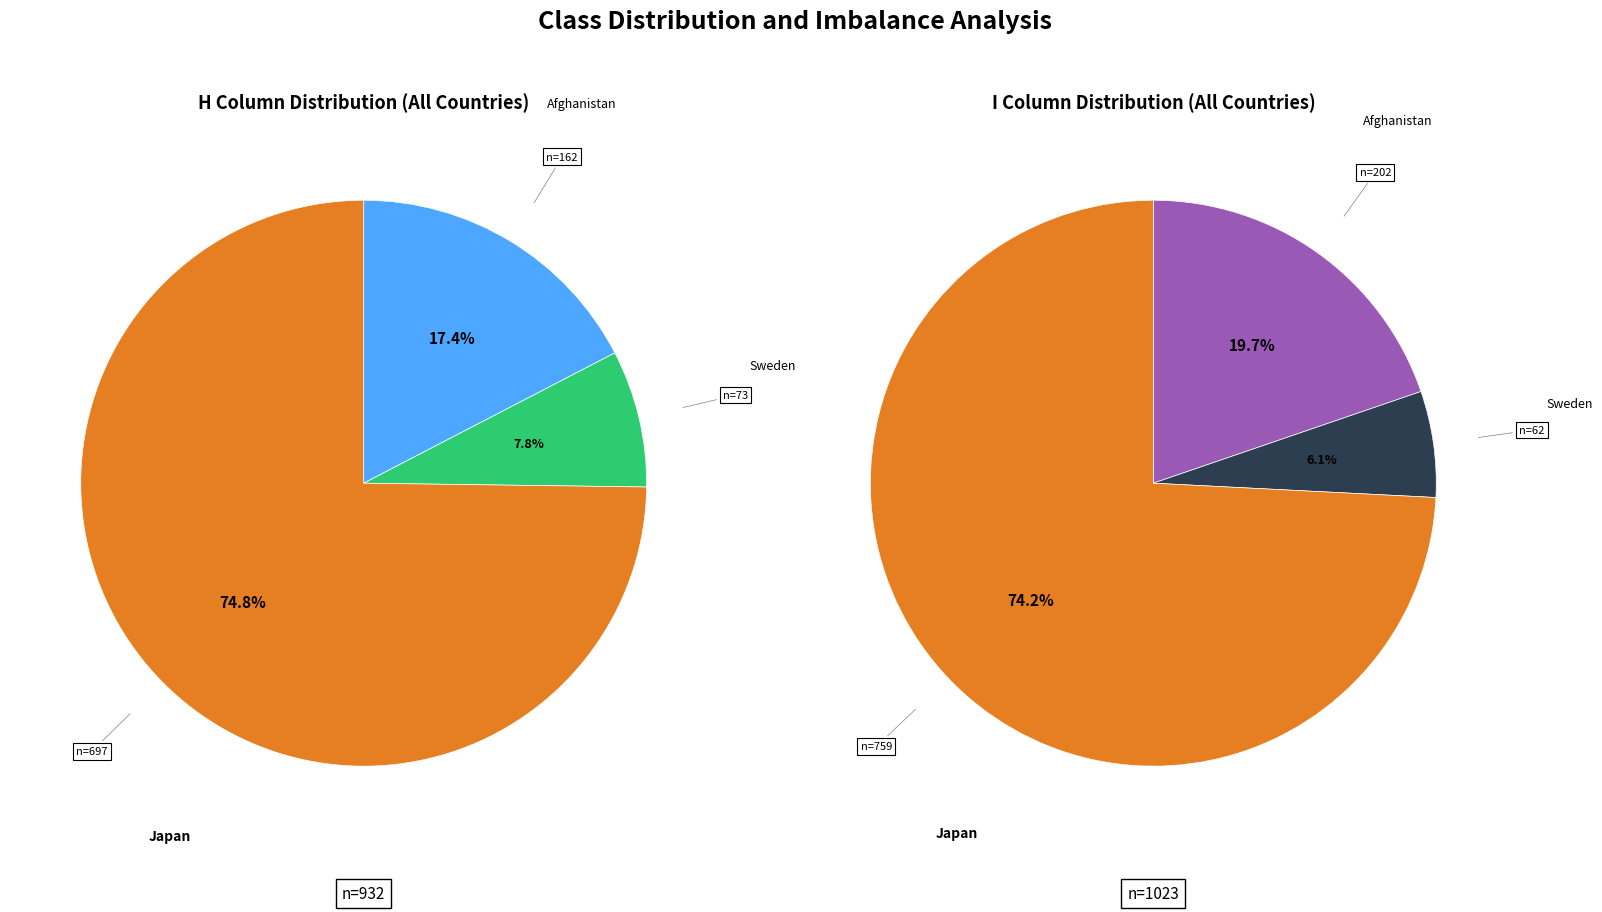

Combined, do 9 and 21 account for over 50%?

No